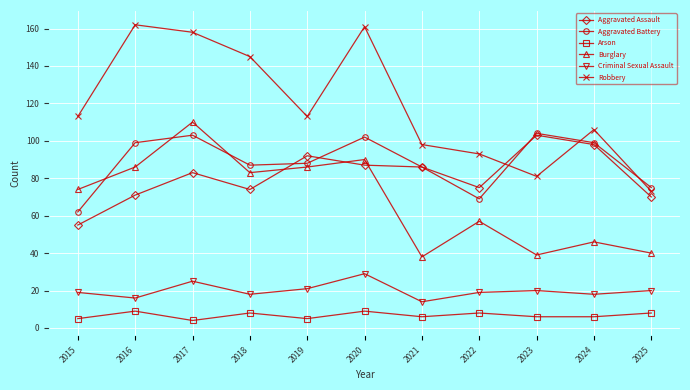

Is it true that Aggravated Battery equals 150 at 2021?

False